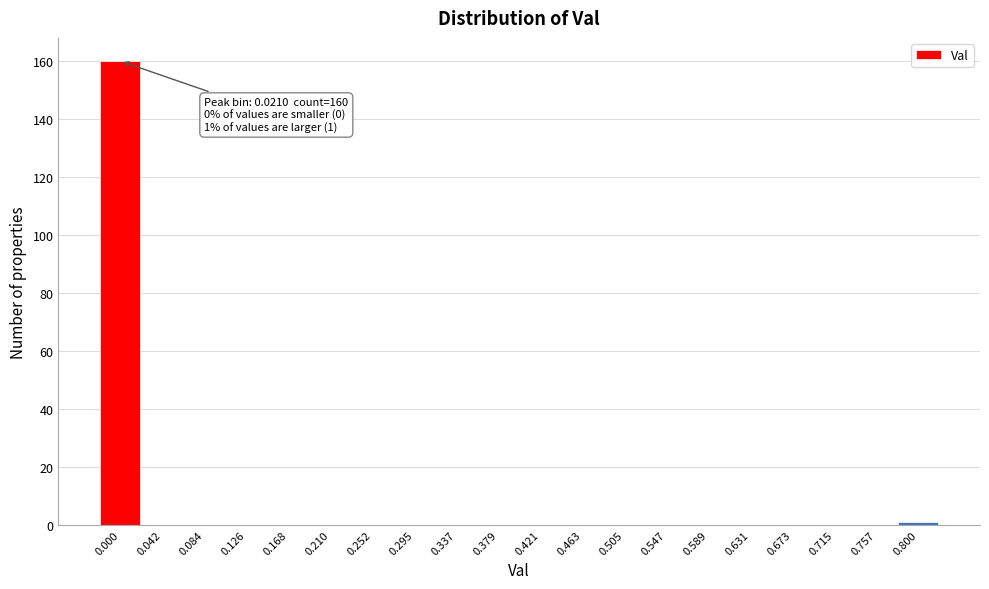

Reading left to right, transcribe all the data shown in this chart.

0.000=160	0.042=0	0.084=0	0.126=0	0.168=0	0.210=0	0.252=0	0.295=0	0.337=0	0.379=0	0.421=0	0.463=0	0.505=0	0.547=0	0.589=0	0.631=0	0.673=0	0.715=0	0.757=0	0.800=1